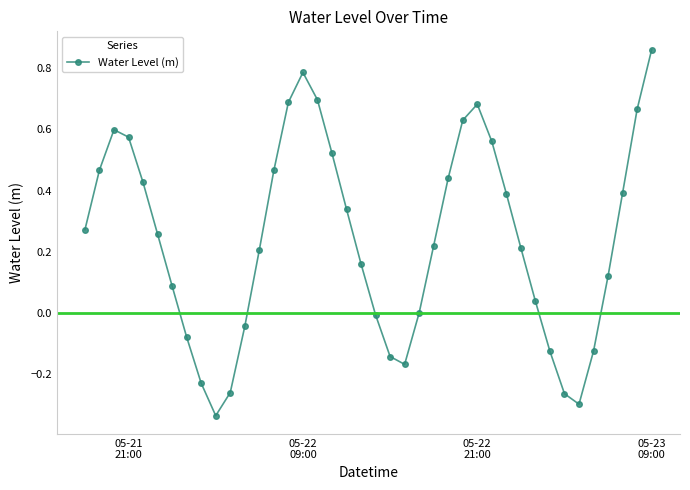

What is the difference between the maximum and minimum values?

1.2